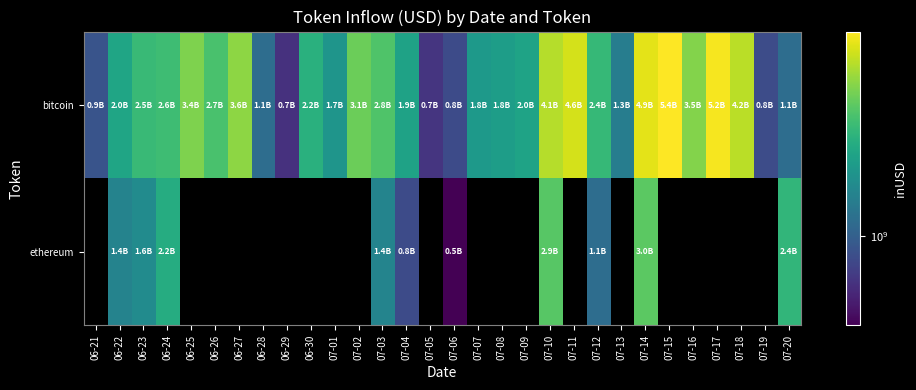

The value of ethereum at 06-24 is 3182081492.1. True or false?

False